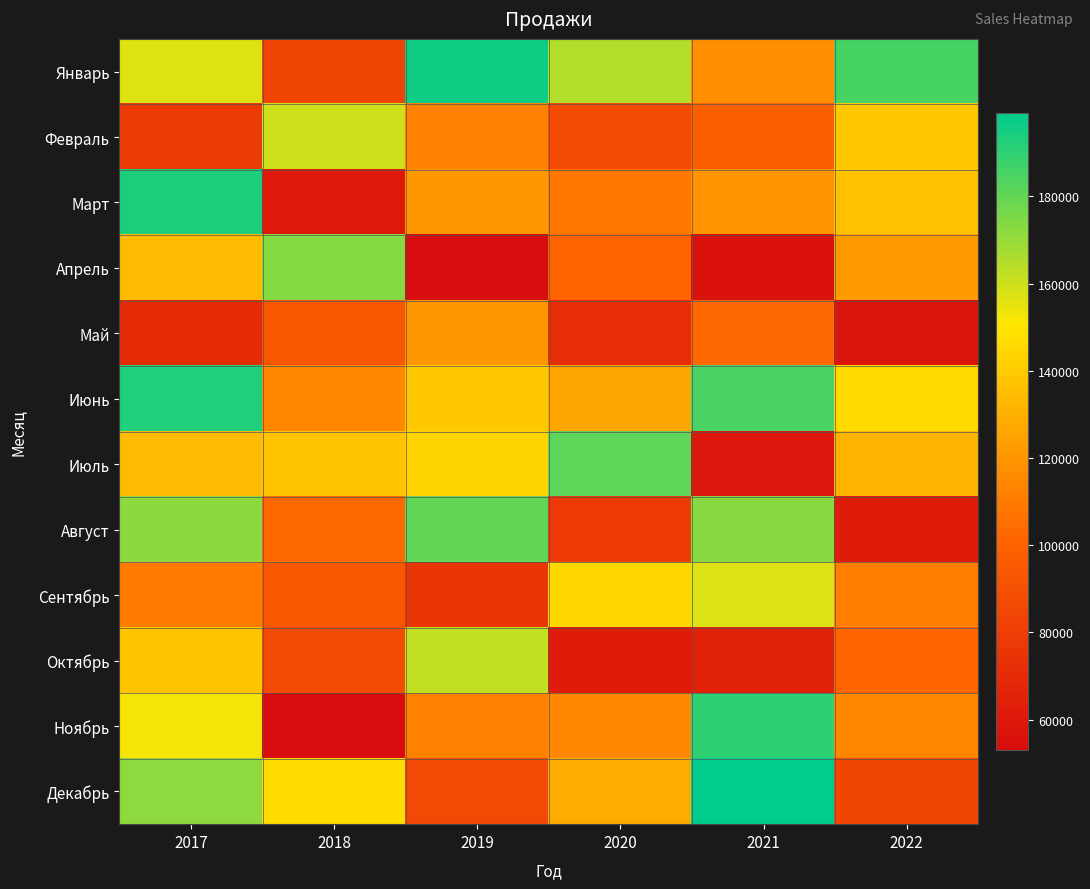

At how many categories does at least one series exceed 95290?

6